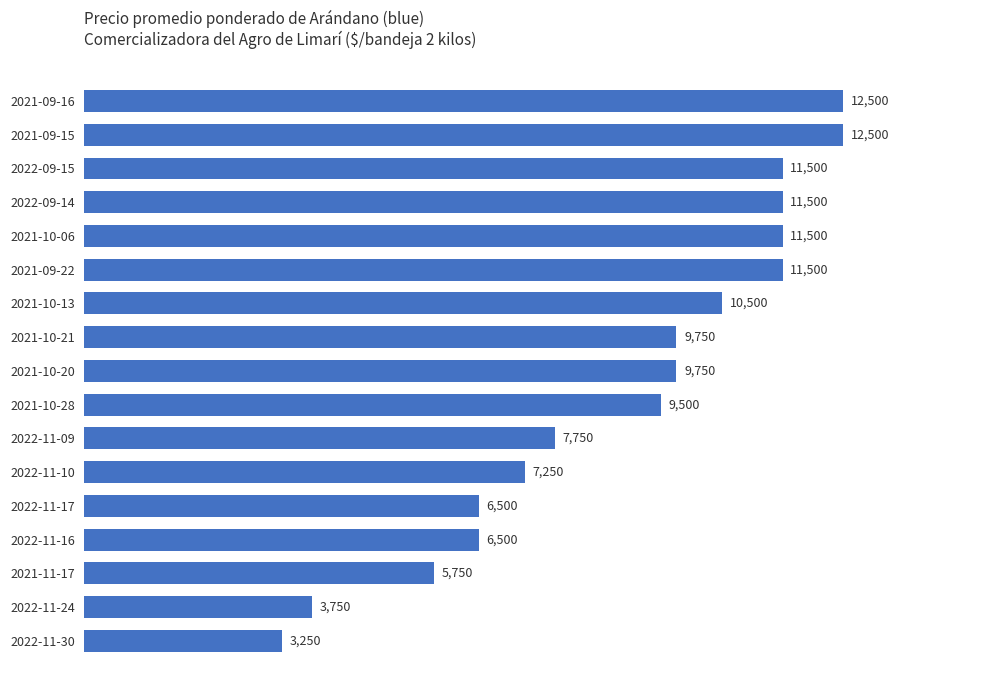

Reading top to bottom, transcribe all the data shown in this chart.

12500	12500	11500	11500	11500	11500	10500	9750	9750	9500	7750	7250	6500	6500	5750	3750	3250